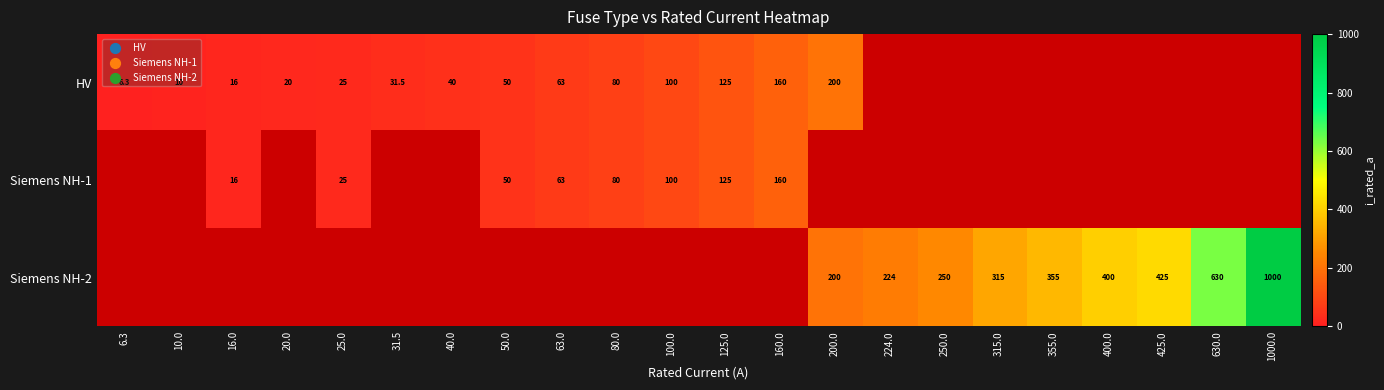

What is the difference between the HV values at 50.0 and 80.0?

30.0